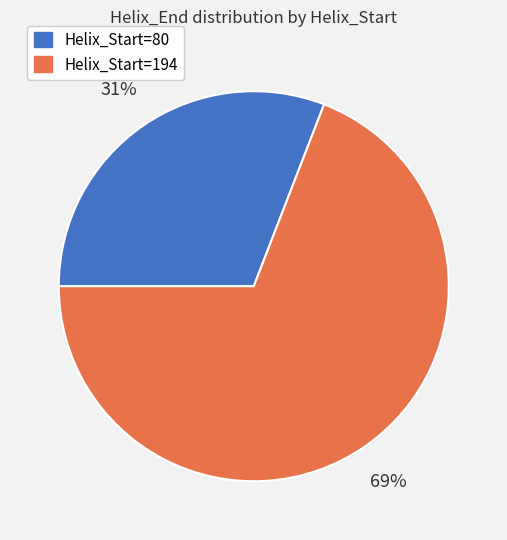

What is the largest slice in the pie chart?

Helix_Start=194